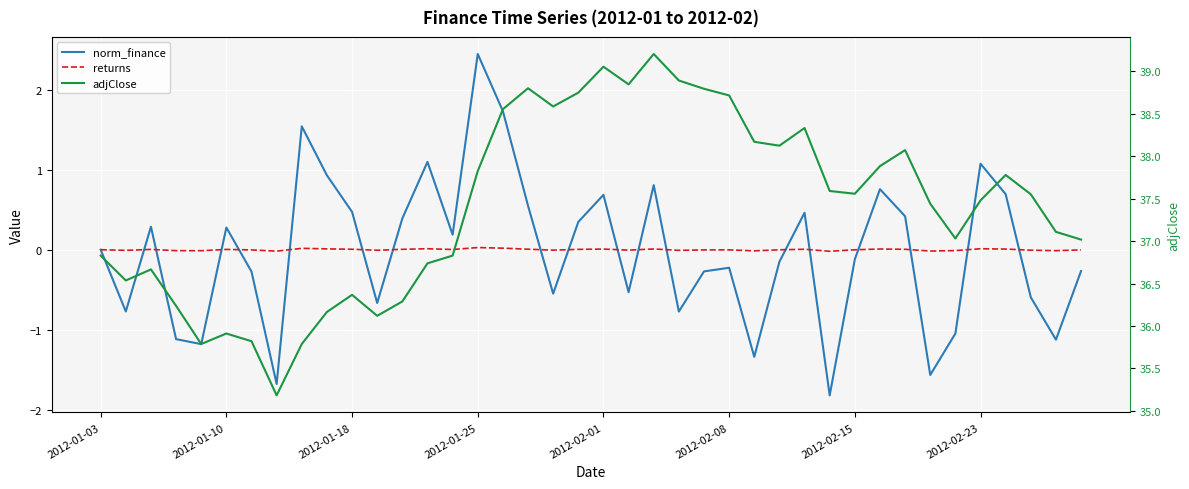

True or false: returns has a value of 0.0 at 17.

False